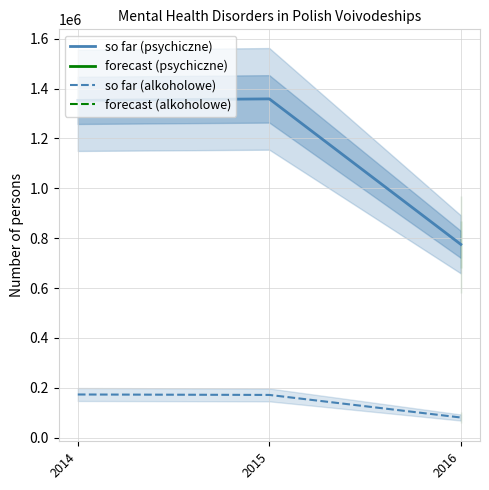

What is the total value across all series at 2014?

1525986